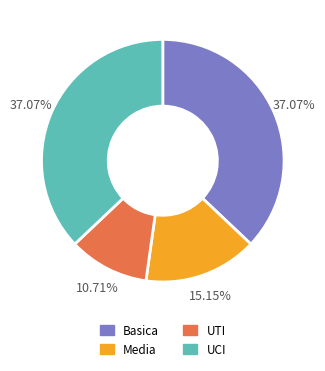

Which slice is the smallest?

UTI